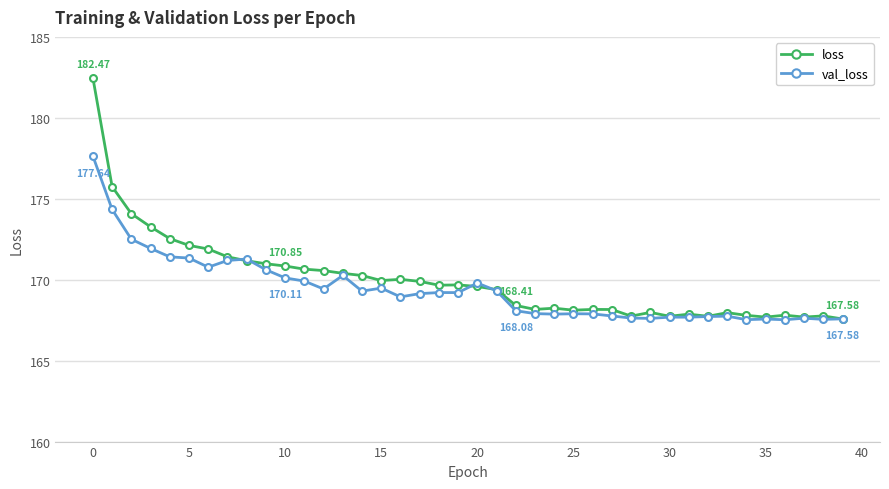

List the series in order of their peak value, lowest first.

val_loss, loss